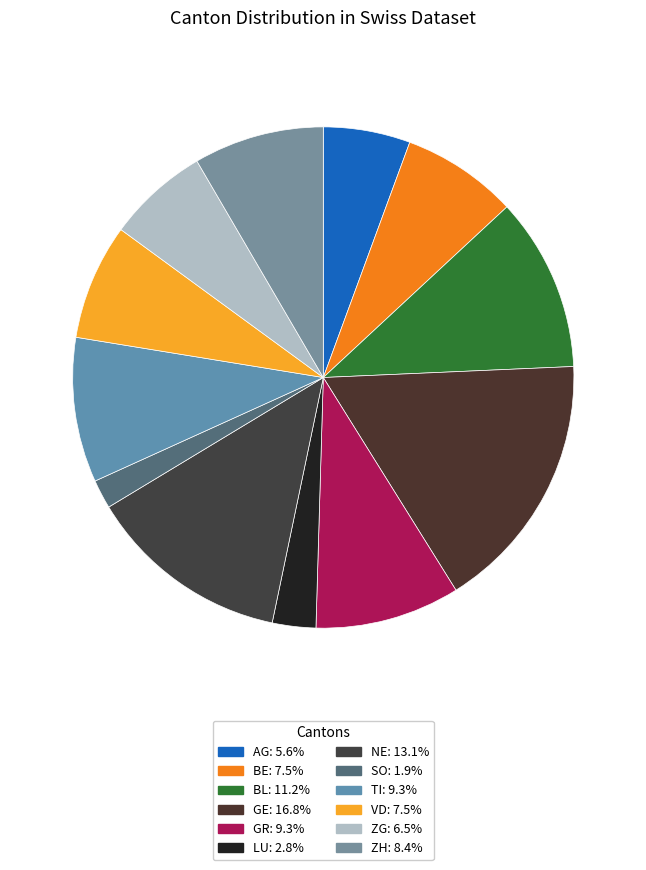

How many slices are in this pie chart?

12